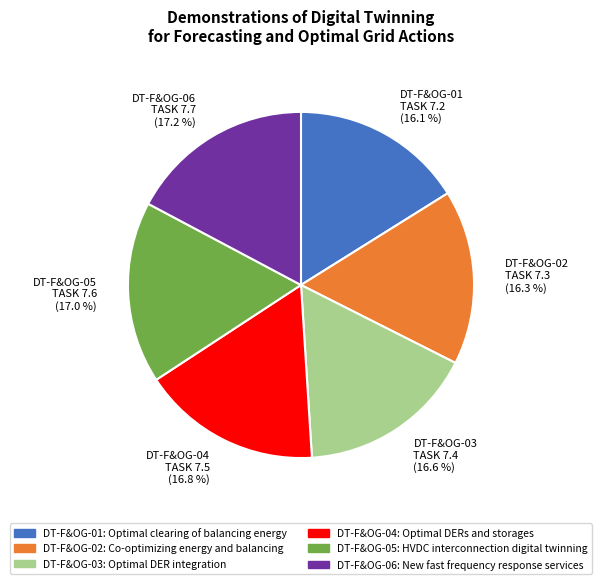

To the nearest percent, what is the difference between the largest and smallest slice percentages?

1%